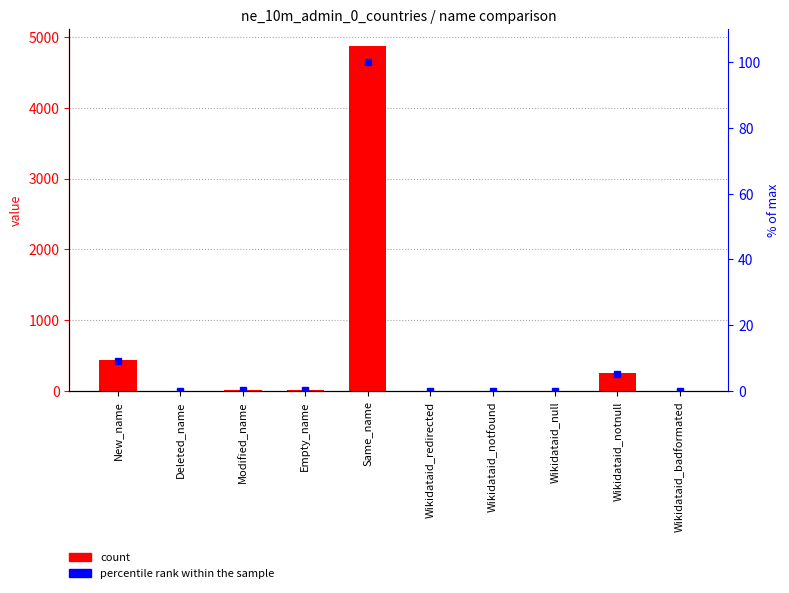

Which series has the largest total across all categories?

count